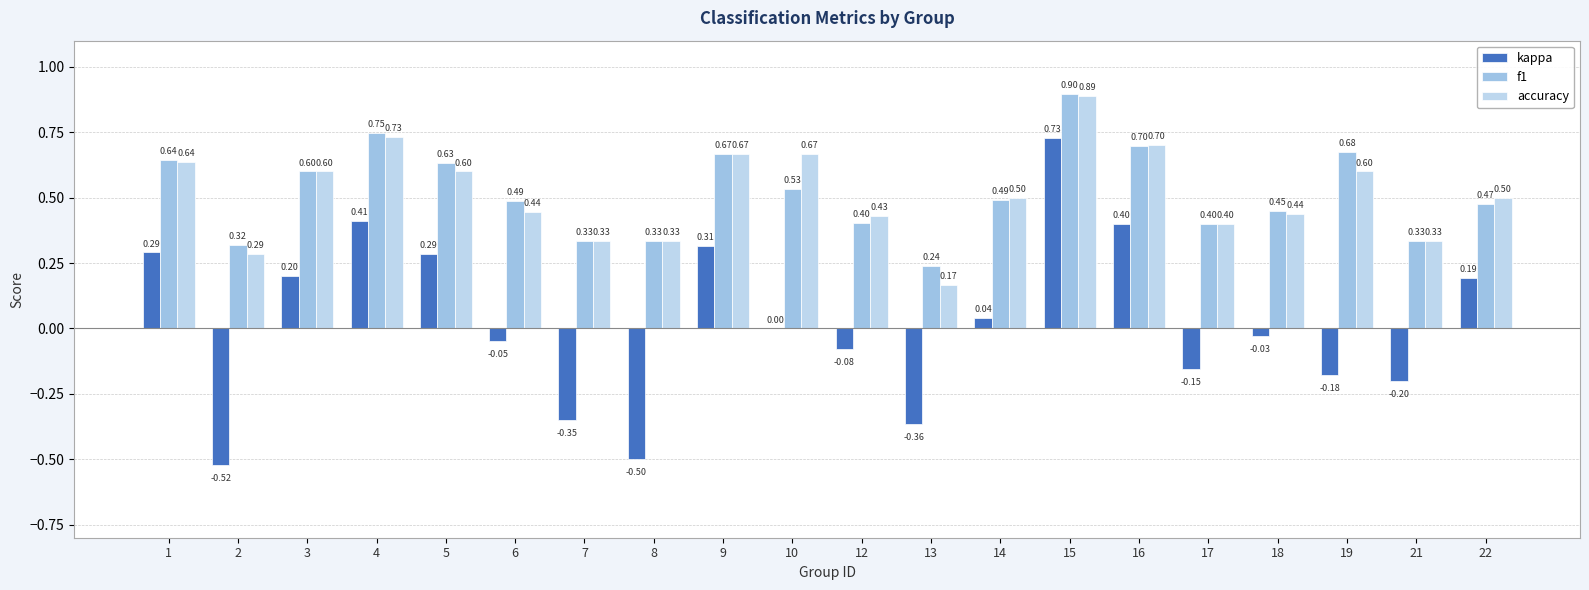

Count the number of categories in the chart.

20